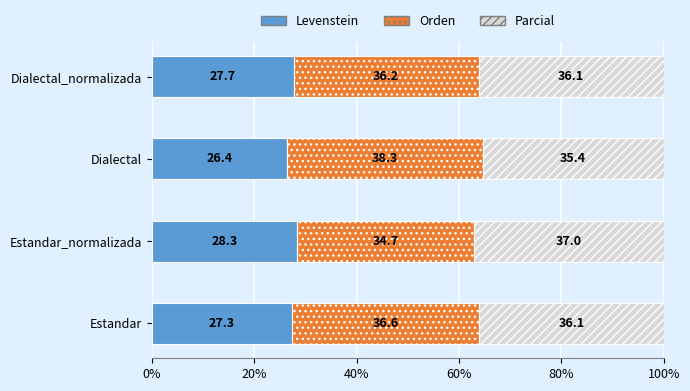

At which label does Levenstein reach its minimum?

Dialectal